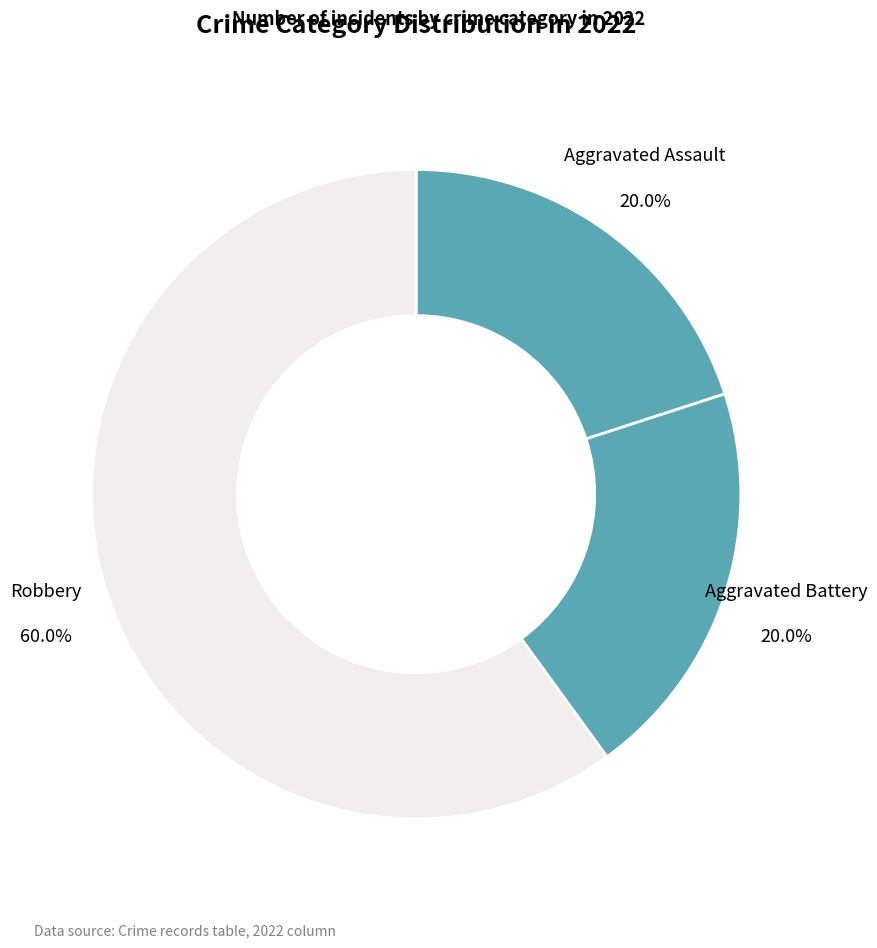

What portion of the pie excludes Aggravated Battery?

80.0%